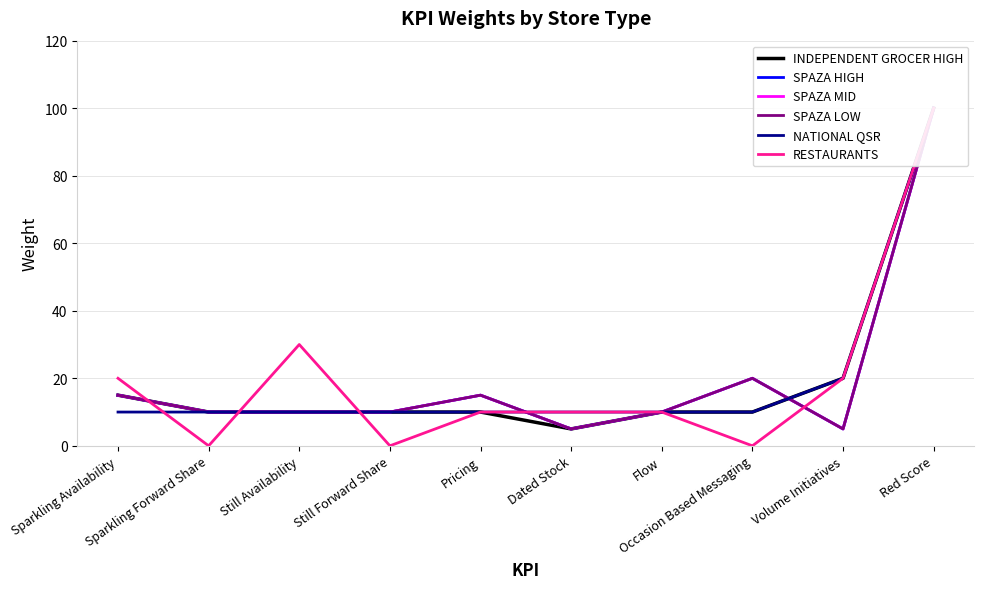

What is the average value of the NATIONAL QSR series?

20